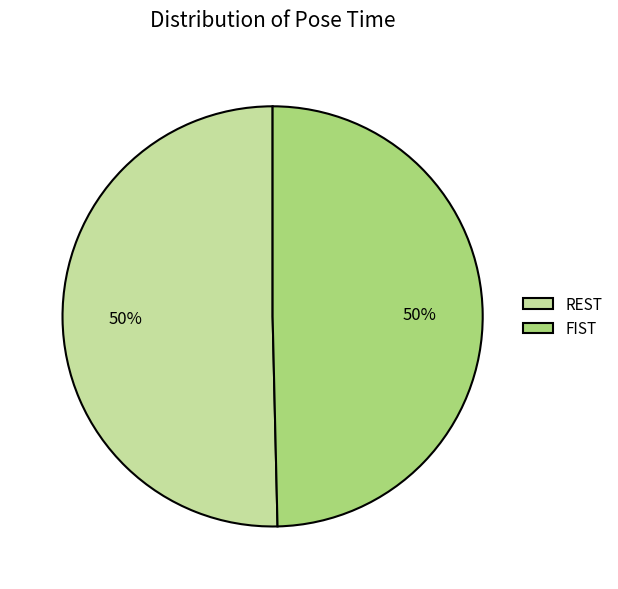

What percentage is the FIST slice, to the nearest percent?

50%